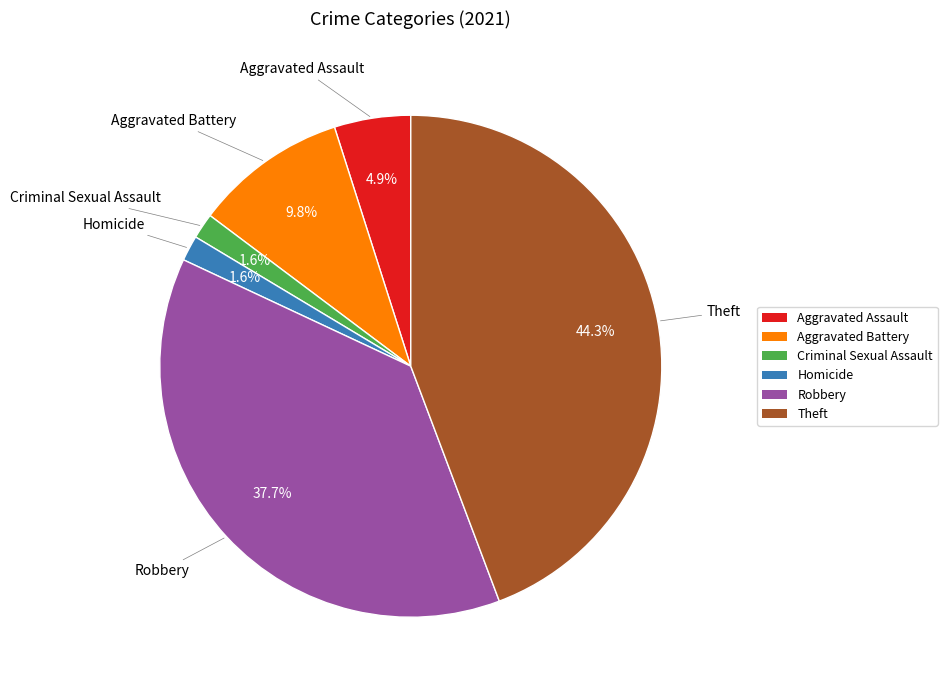

How much of the chart is everything except Robbery?

62.3%